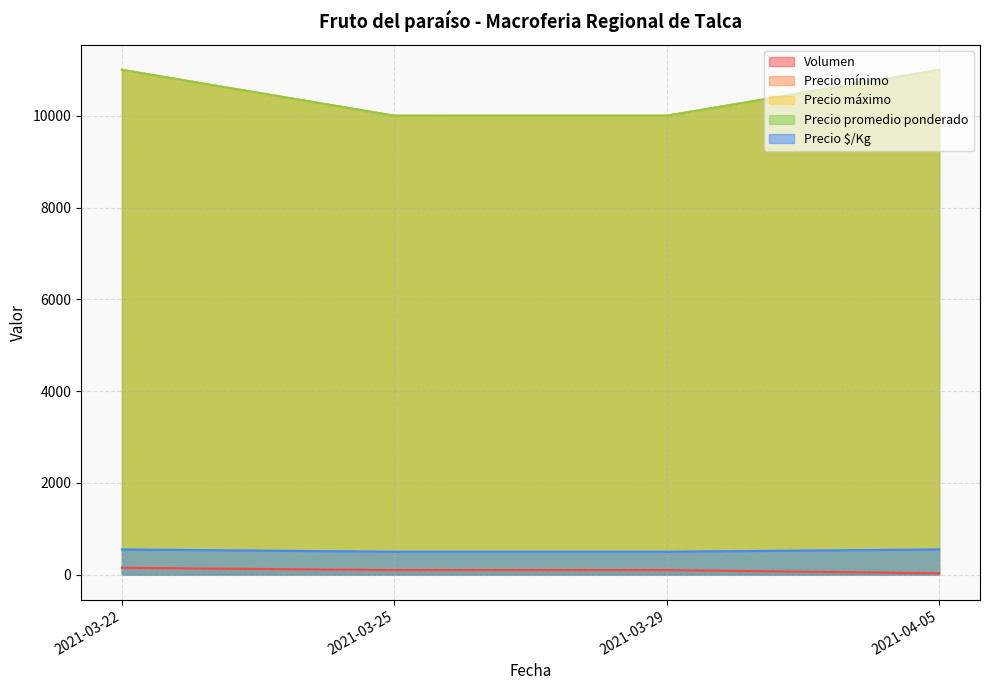

Rank the categories by Precio máximo value from highest to lowest.

2021-03-22, 2021-04-05, 2021-03-25, 2021-03-29